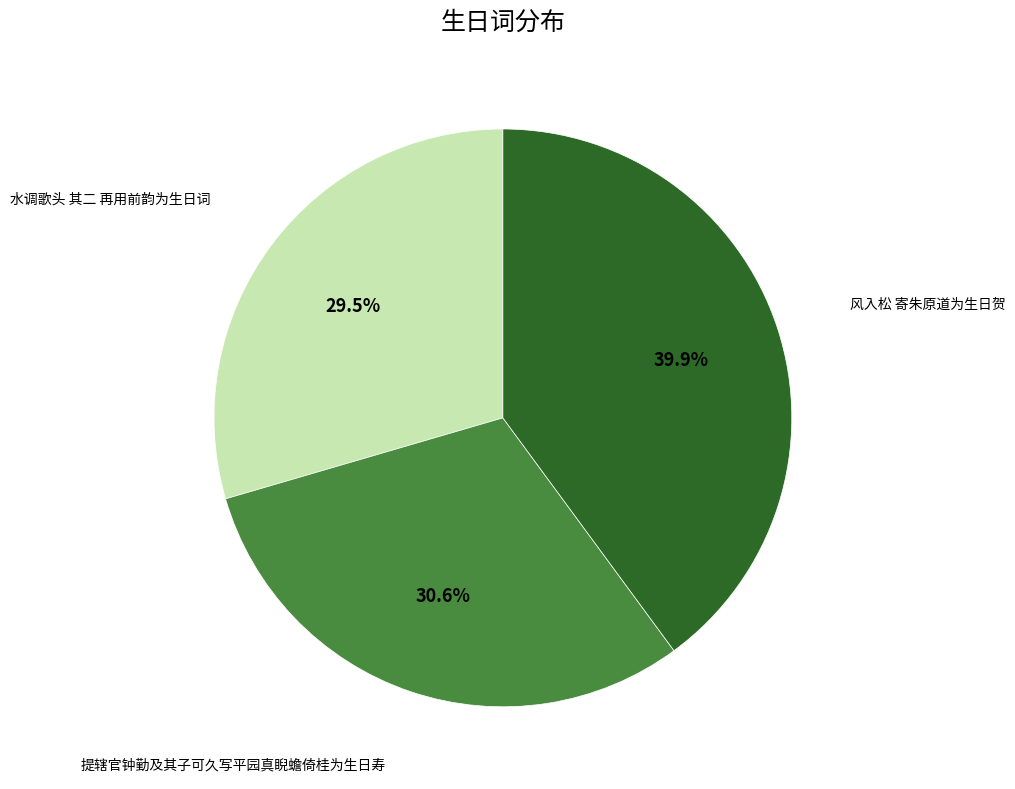

To the nearest percent, what portion does 提辖官钟勤及其子可久写平园真睨蟾倚桂为生日寿 represent?

31%